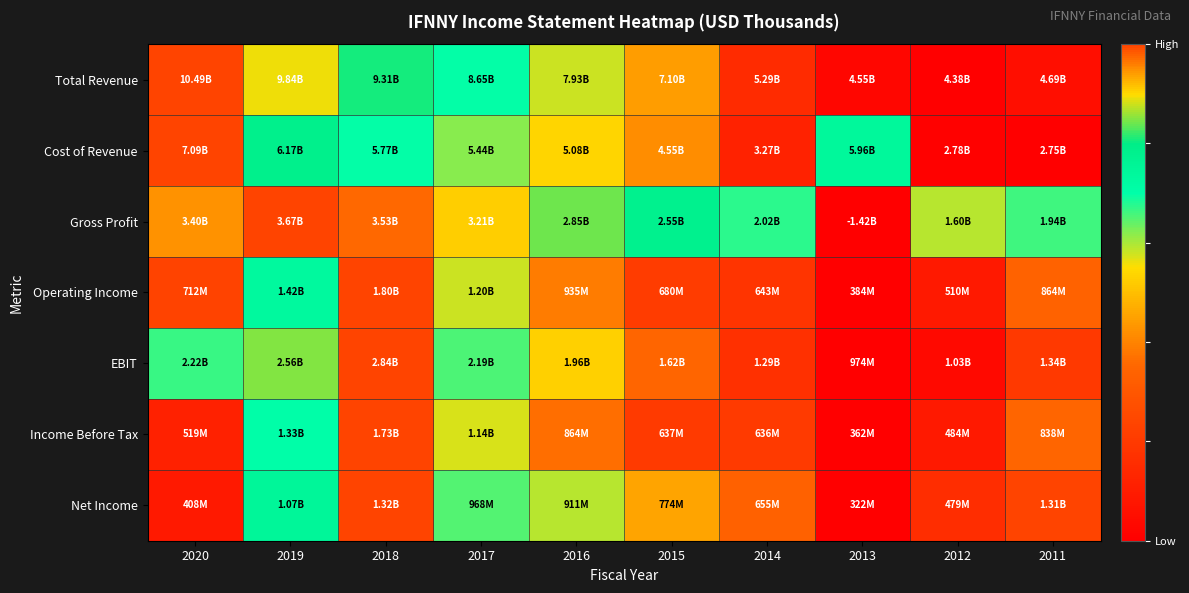

What is the total value across all series at 2020?

4.0